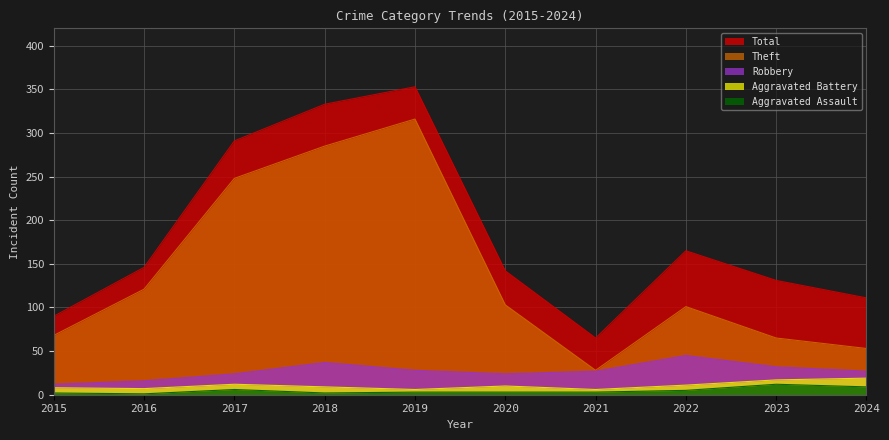

At which label does Theft first exceed 103?

2016